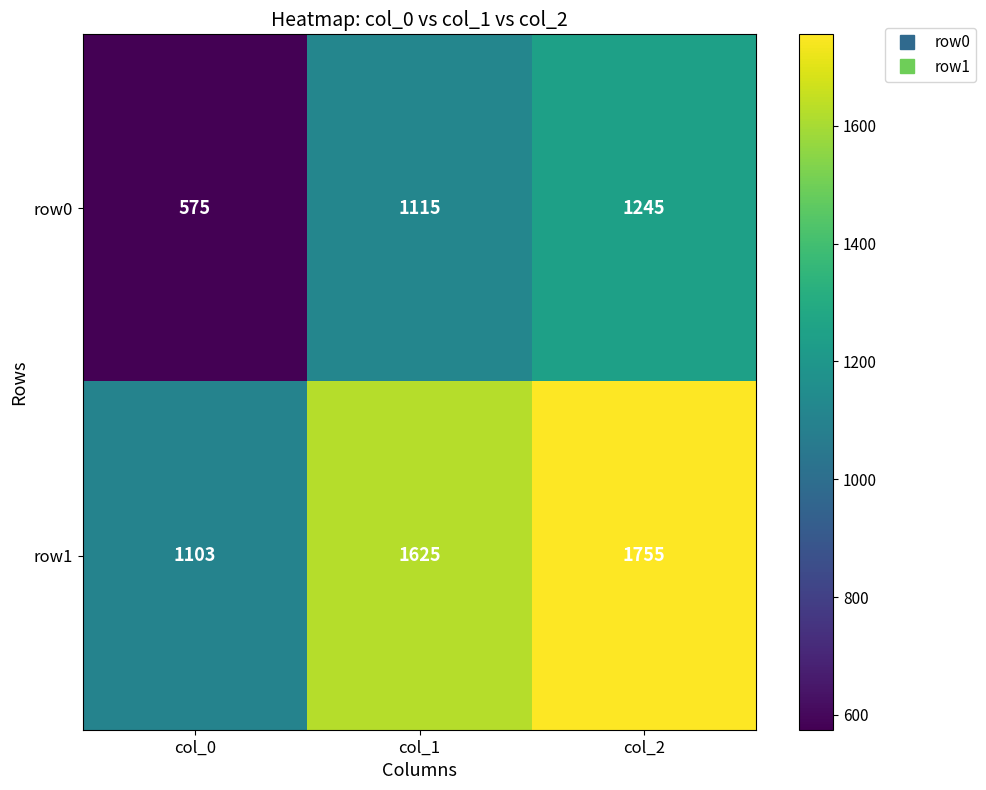

What is the sum of the row0 values at col_2 and col_1?

2360